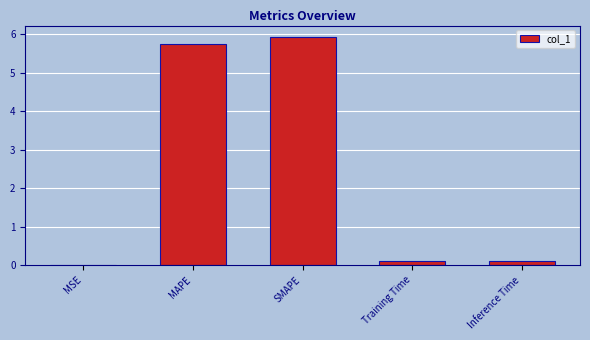

Which has a higher value, MAPE or MSE?

MAPE